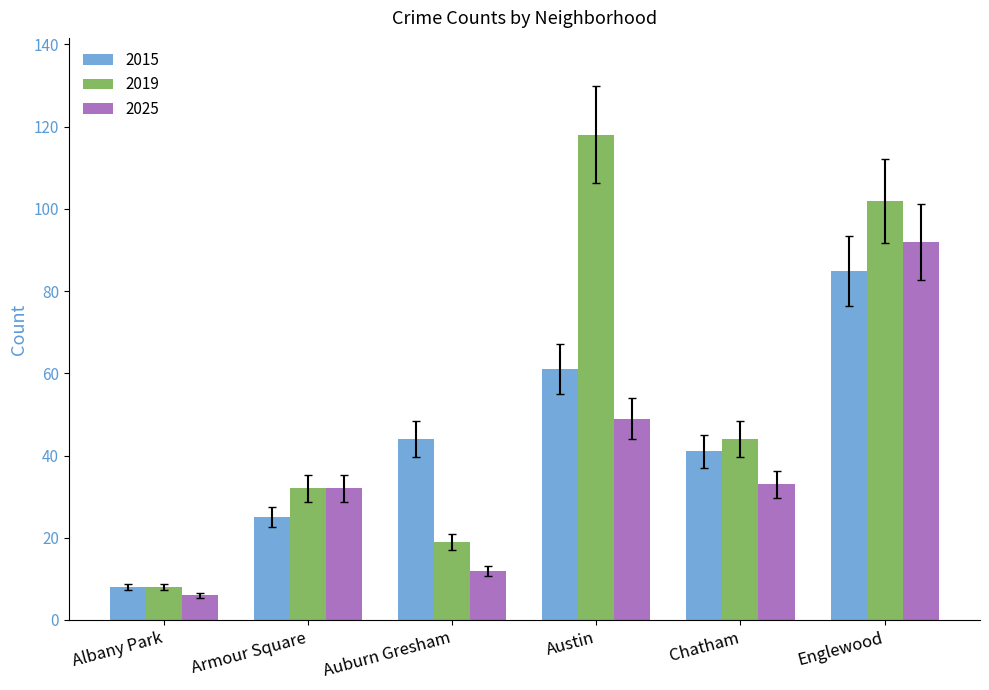

Reading left to right, list all the values displayed in this chart.

2015: 8	25	44	61	41	85
2019: 8	32	19	118	44	102
2025: 6	32	12	49	33	92